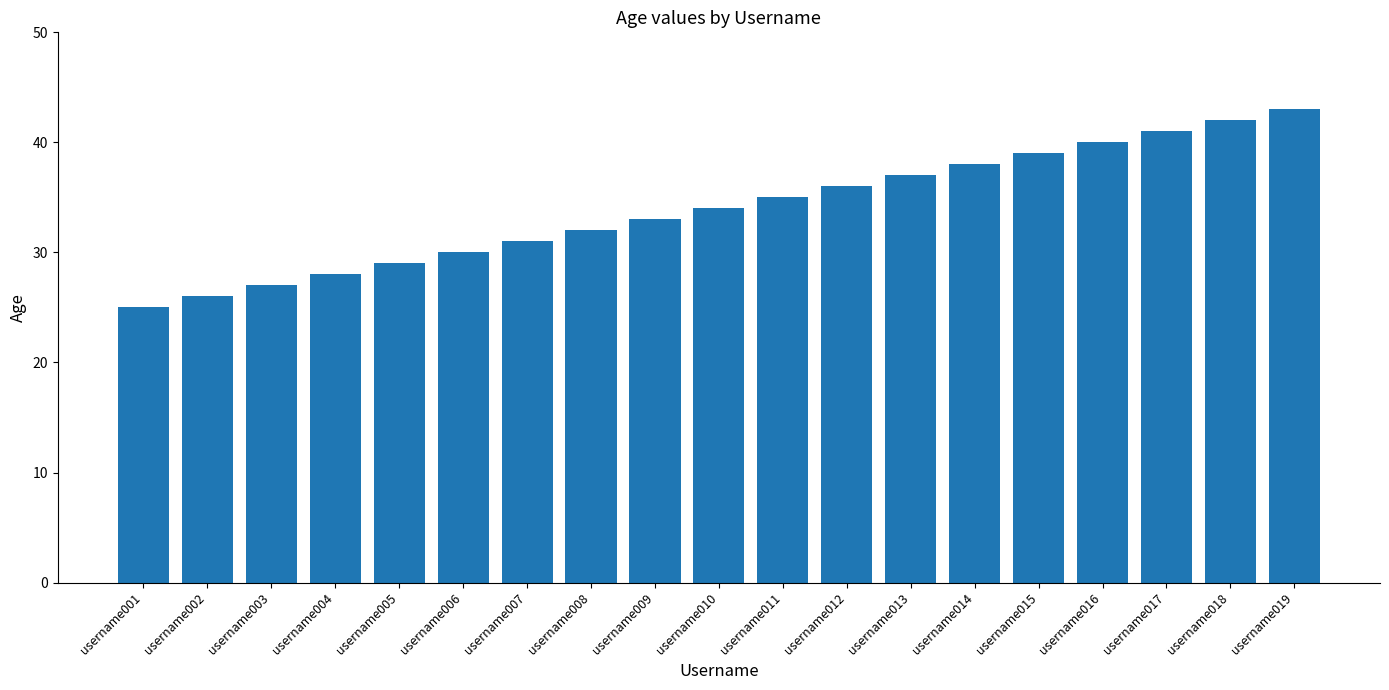

Rank the categories by value from highest to lowest.

username019, username018, username017, username016, username015, username014, username013, username012, username011, username010, username009, username008, username007, username006, username005, username004, username003, username002, username001